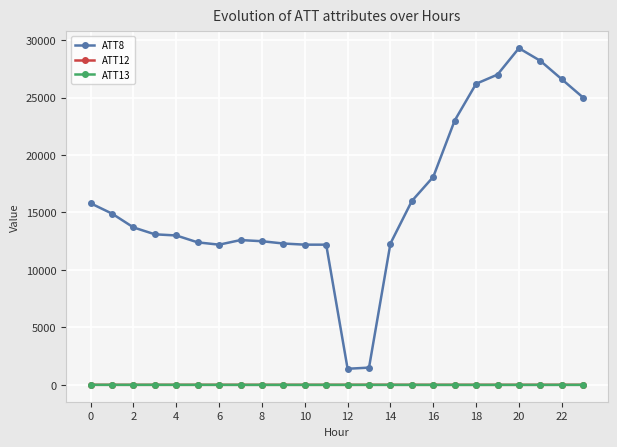

What is the sum of all ATT13 values?

-6.1